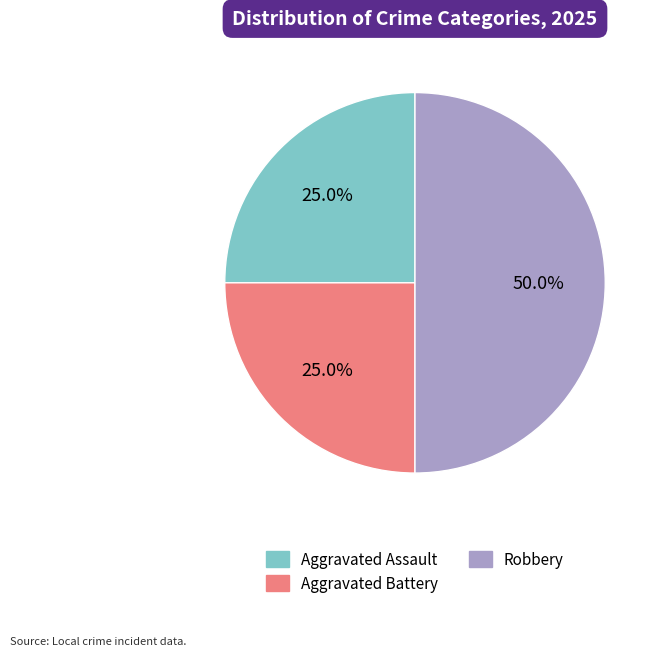

How many slices are in this pie chart?

3